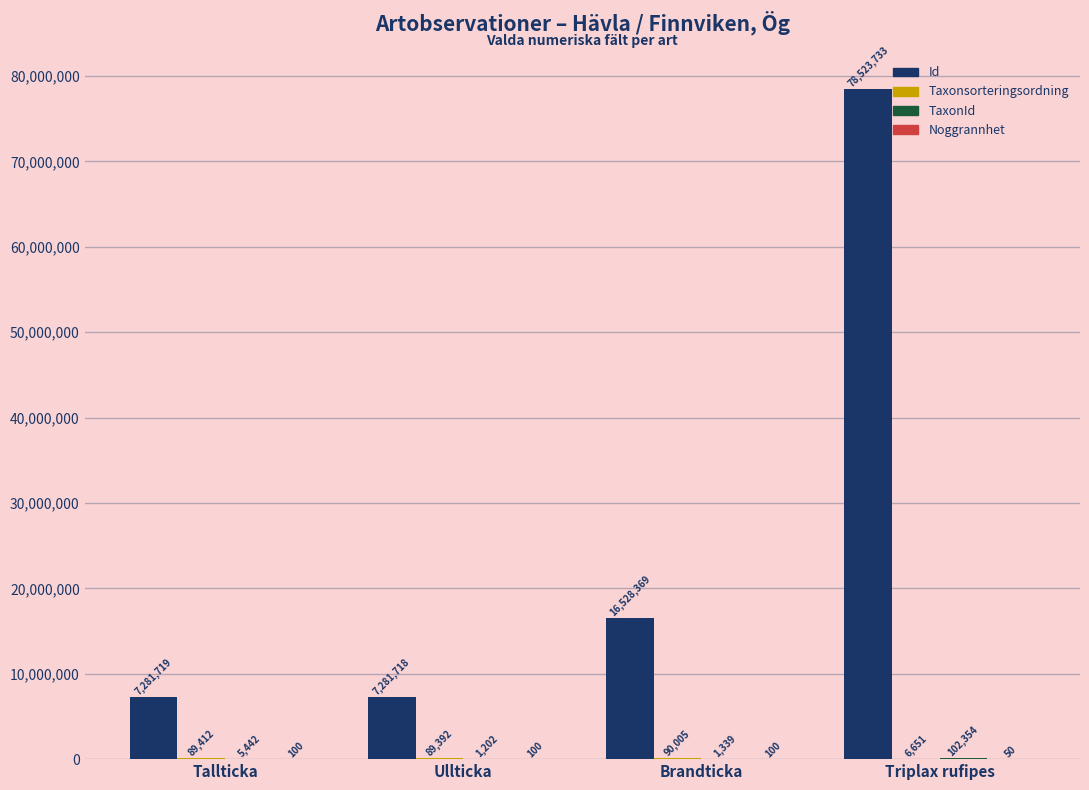

What is the spread (max minus min) of values at Tallticka?

7281619